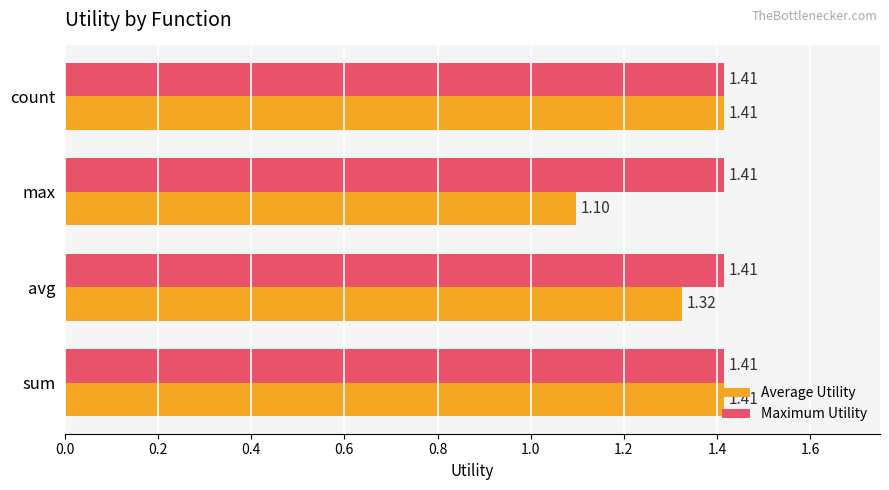

Which series has the largest total across all categories?

Maximum Utility